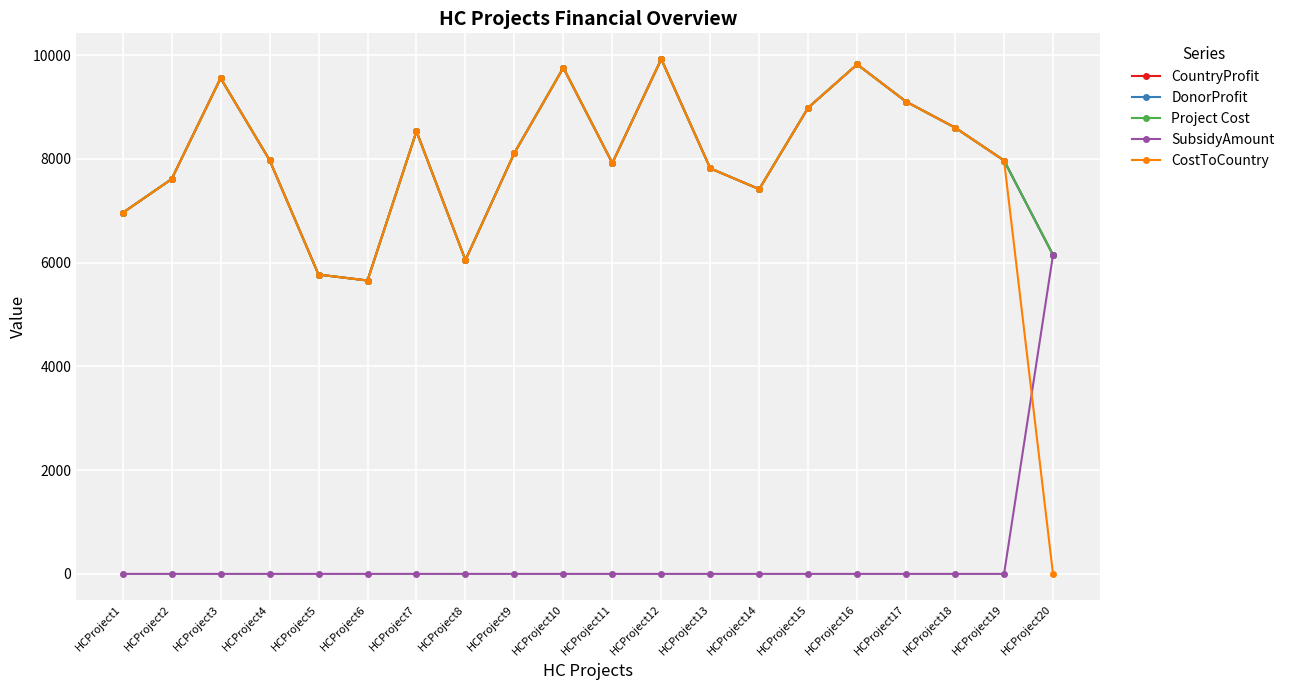

How many lines are shown in the chart?

5